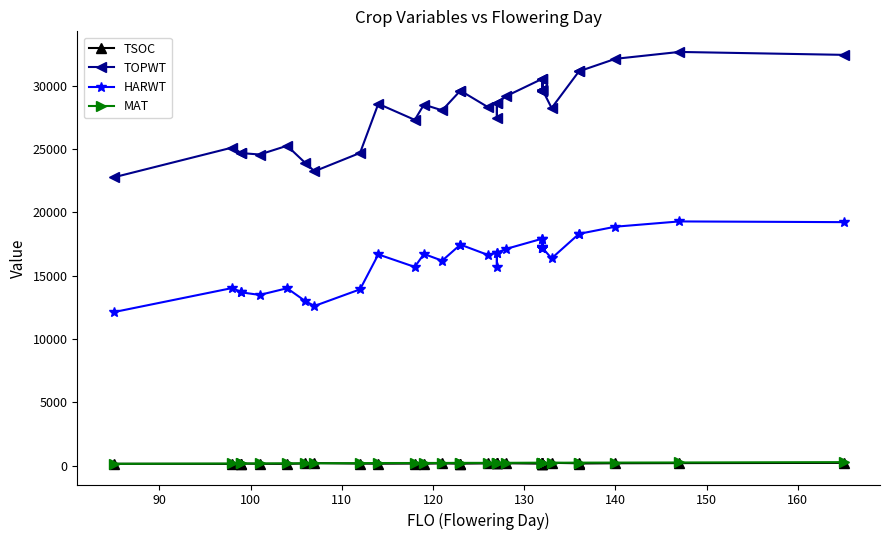

True or false: TSOC has a value of 256 at 12.

False